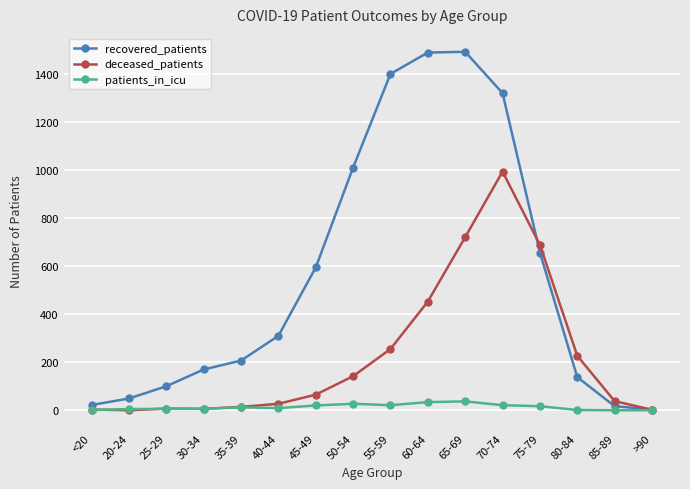

Is it true that patients_in_icu equals 9 at 40-44?

True